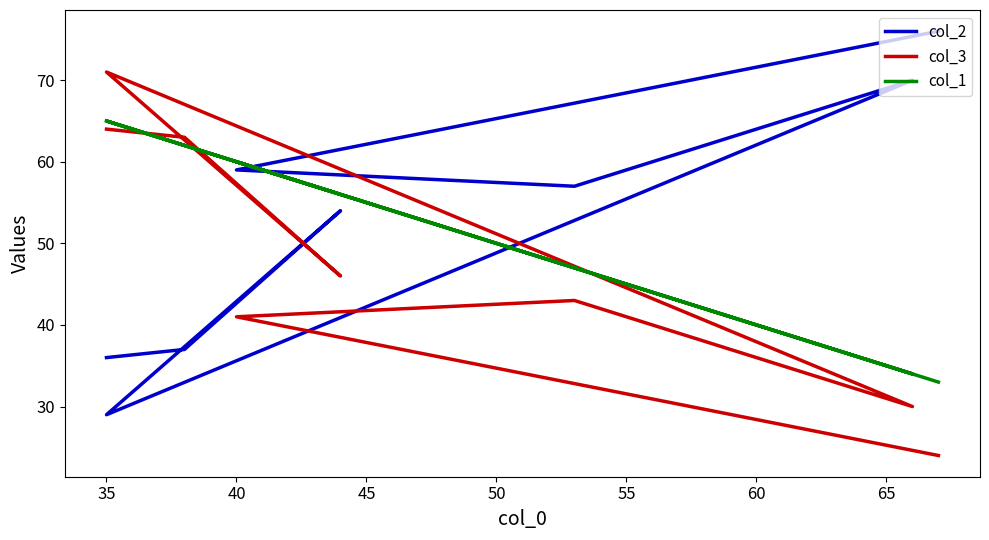

True or false: col_2 and col_1 cross at least once.

True